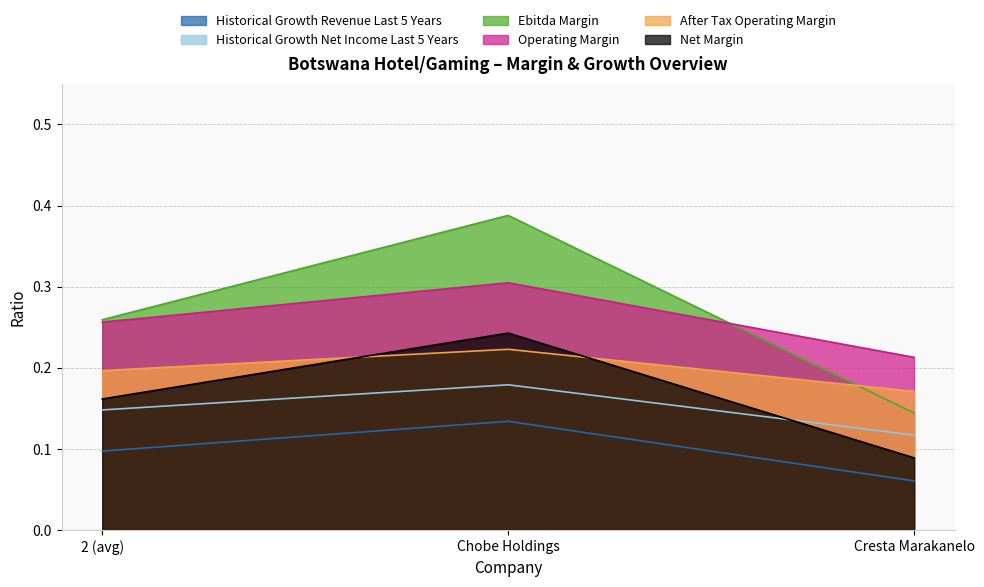

What is the difference between the maximum and minimum values in the after_tax_operating_margin series?

0.1